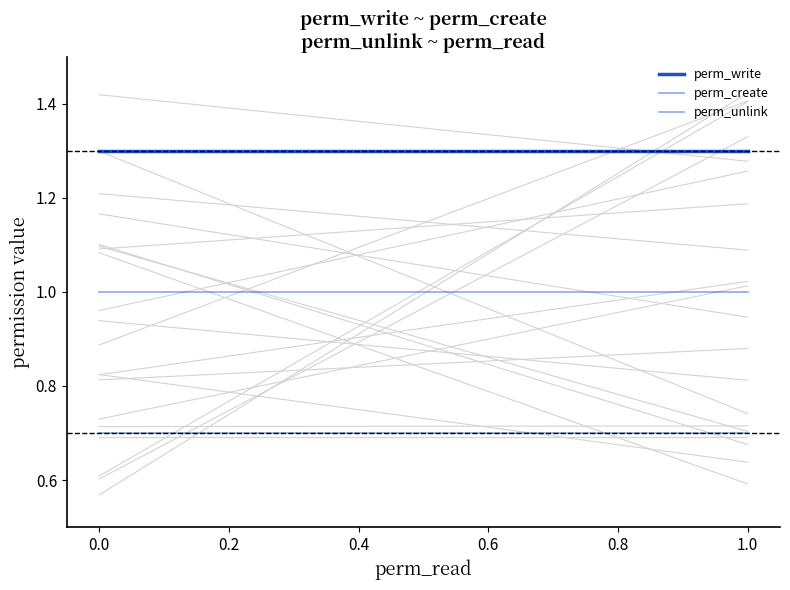

Is this an area chart (filled region under the line)?

No